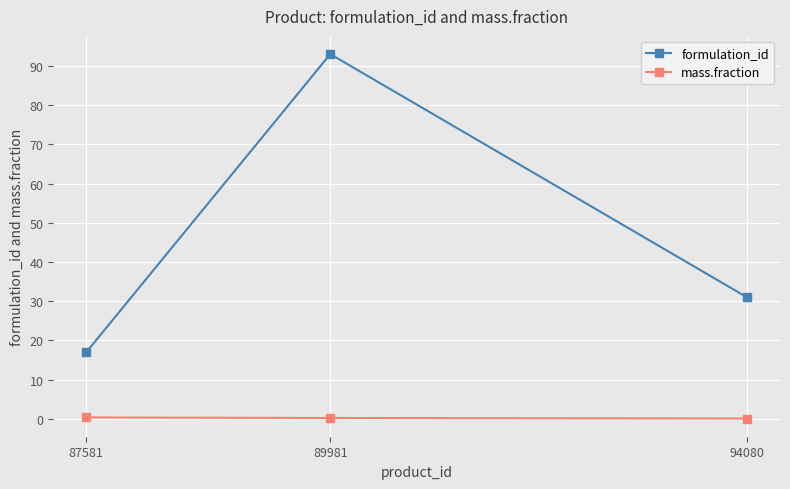

At which category does the chart reach its peak across all series?

89981